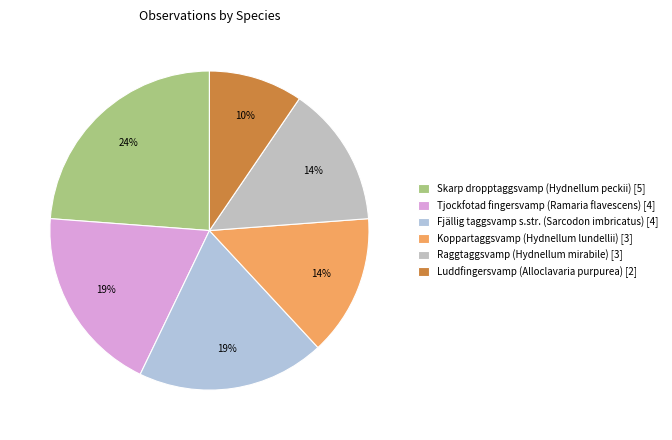

What is the ratio of the value at Skarp dropptaggsvamp (Hydnellum peckii) to the value at Raggtaggsvamp (Hydnellum mirabile)?

1.7